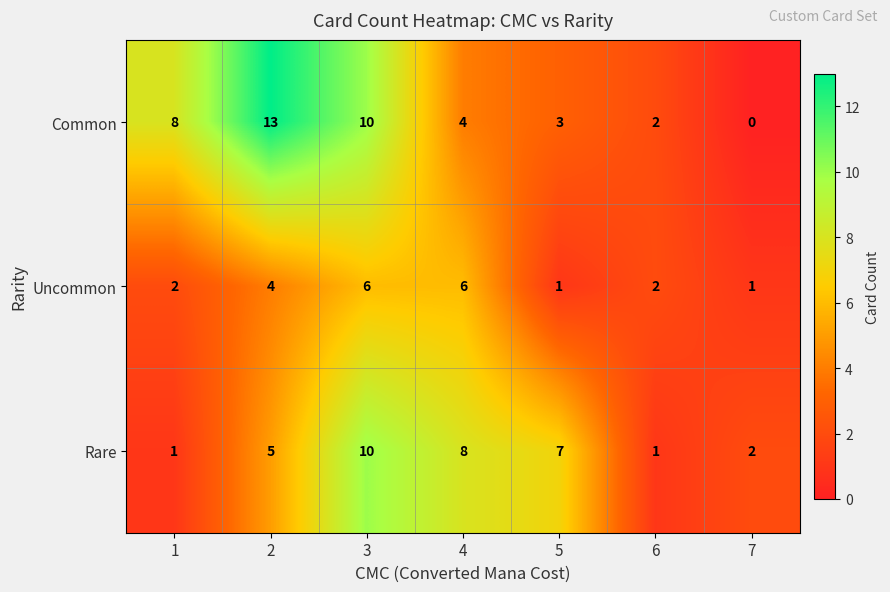

At 5, list the series in order from smallest to largest.

Uncommon, Common, Rare